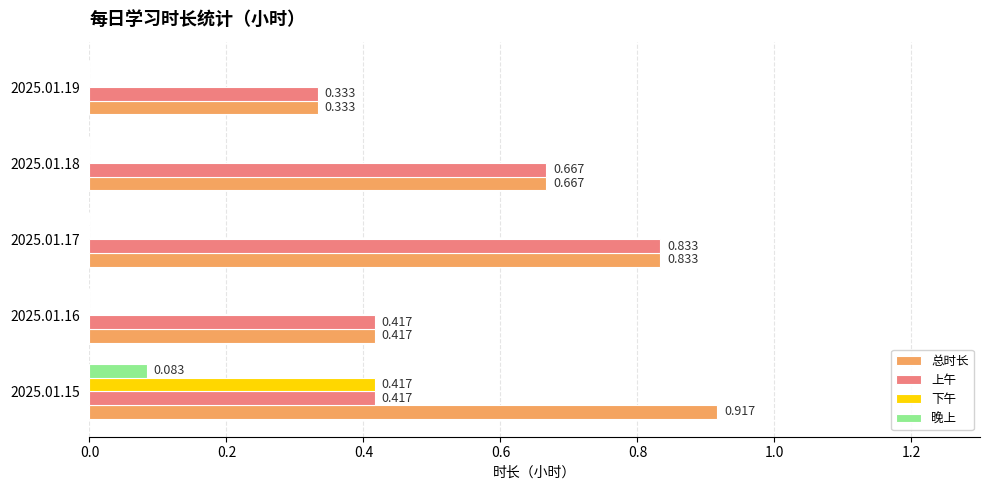

Which series has the largest total across all categories?

总时长